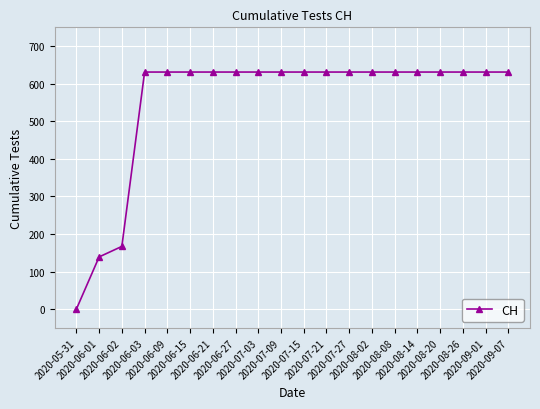

How many data points does each series have?

20